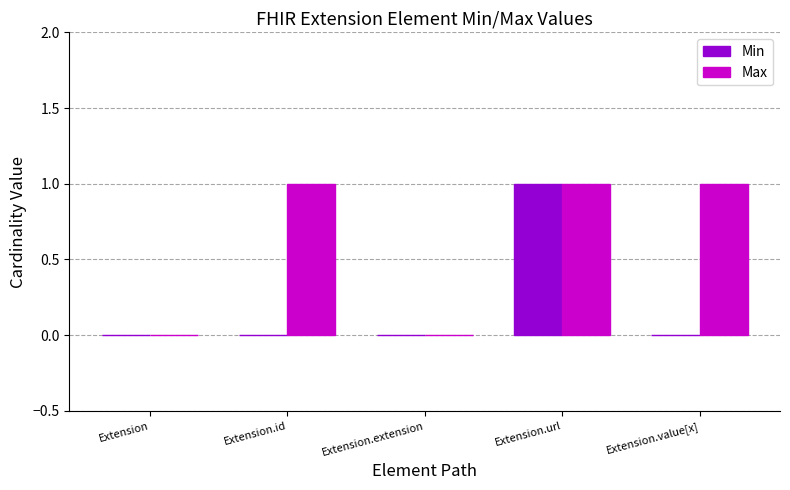

What is the sum of all Max values?

3